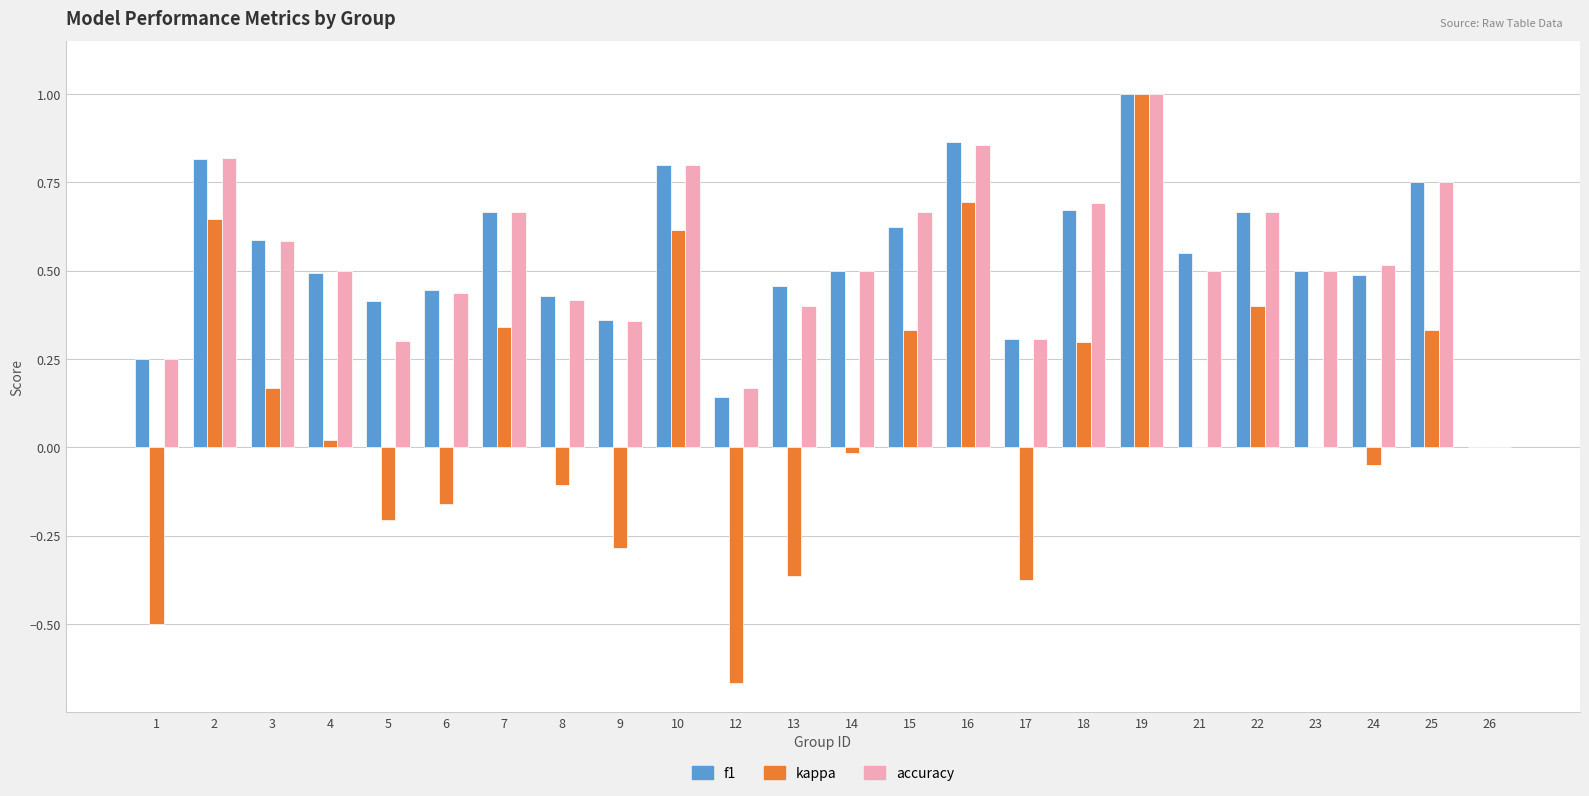

What is the total value across all series at 19?

3.0